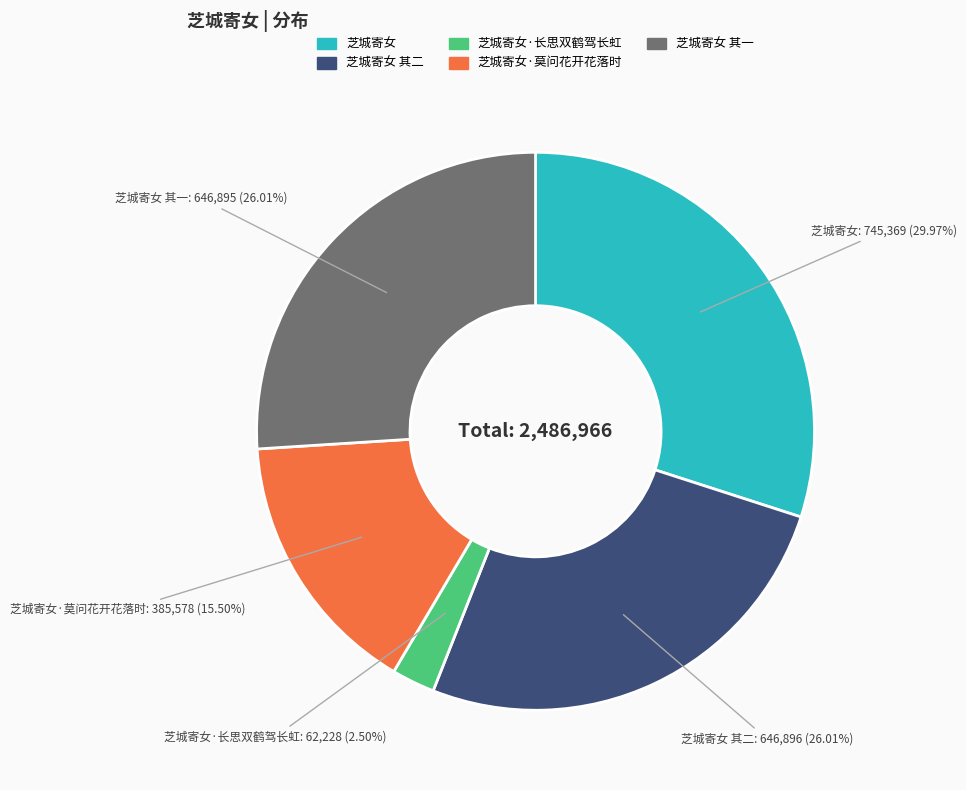

Is there any slice that represents more than half of the pie?

No